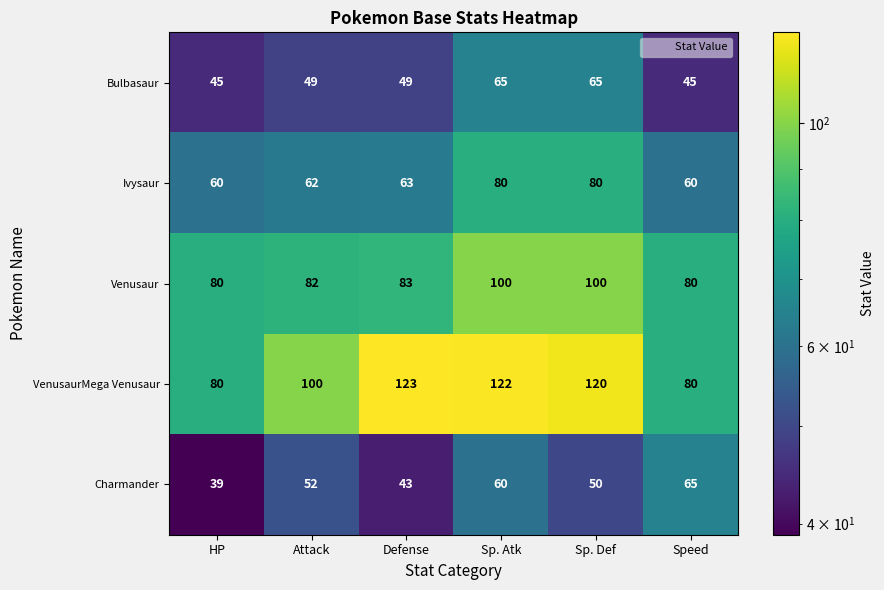

Count the number of data series in this chart.

5